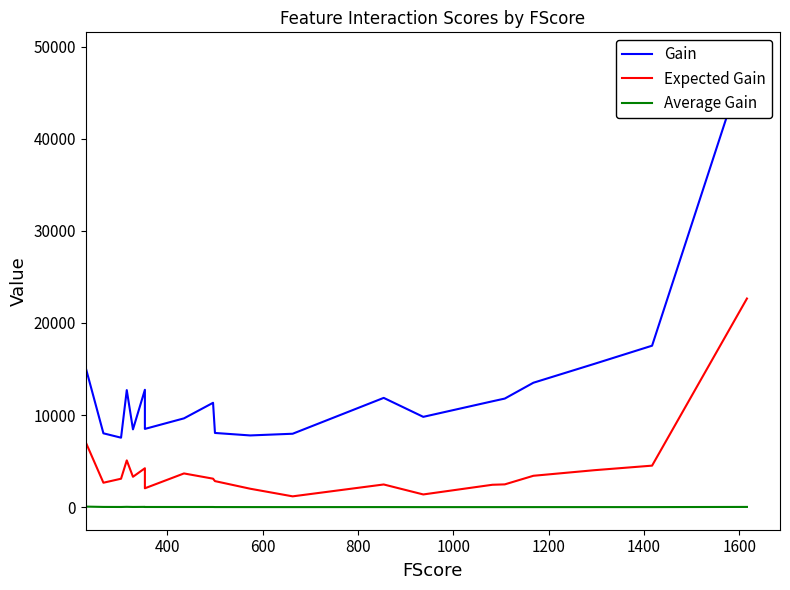

How many values in the Expected Gain series are below 3097?

10